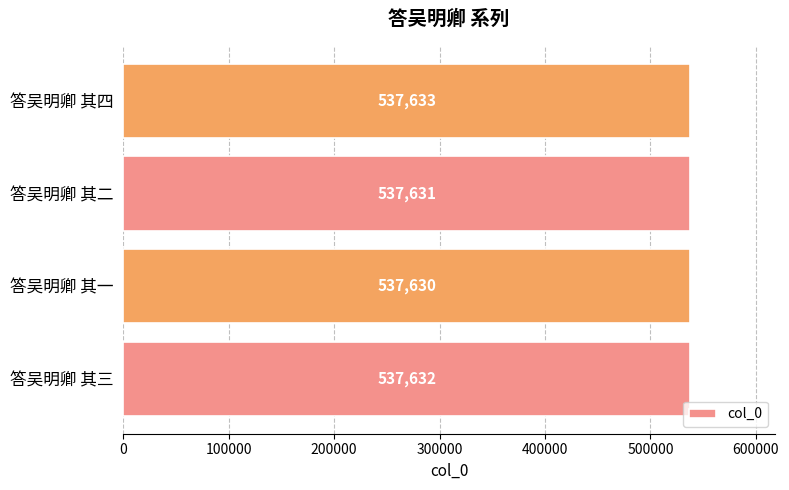

Are the bars grouped side by side (vs. stacked)?

No